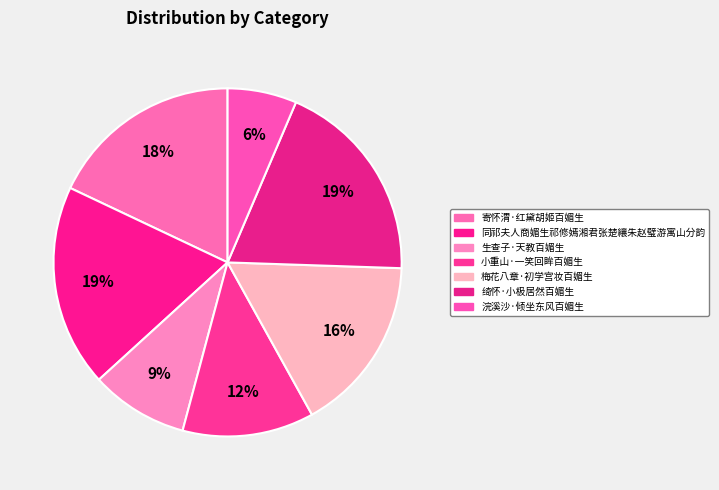

The 小重山·一笑回眸百媚生 slice represents 12% of the pie. True or false?

True